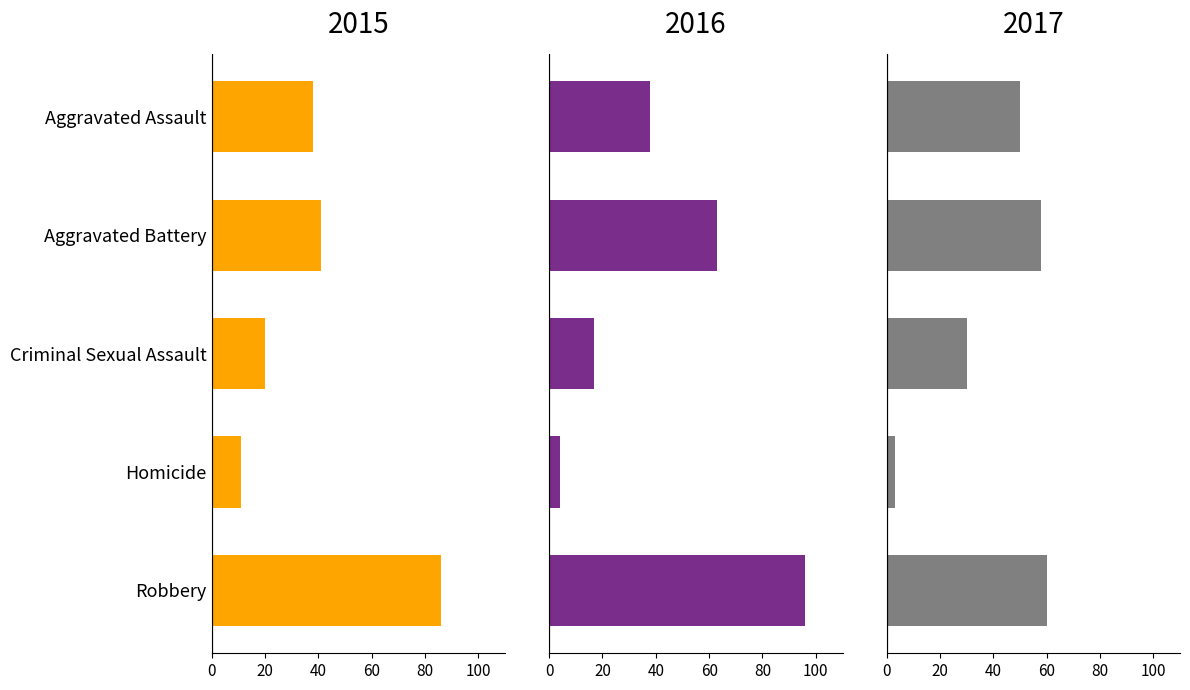

What is the lowest value of the 2015 series?

11